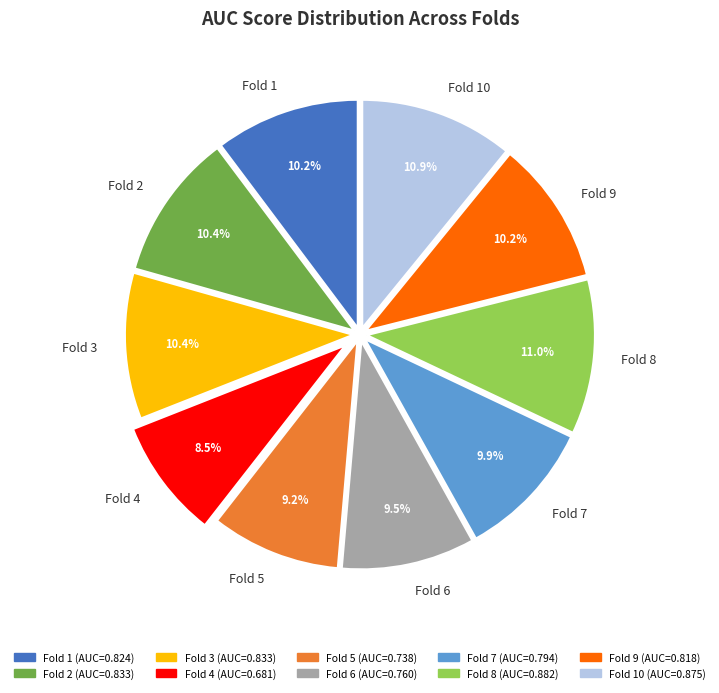

Between Fold 2 and Fold 5, which is larger?

Fold 2